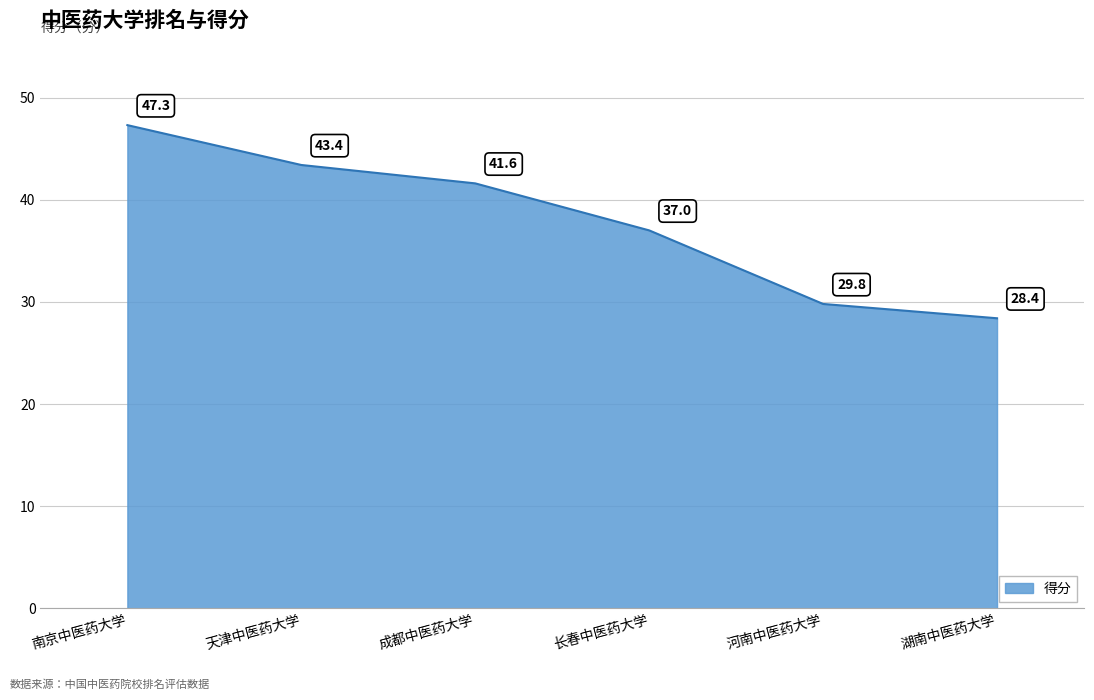

What position from the right is 河南中医药大学?

2